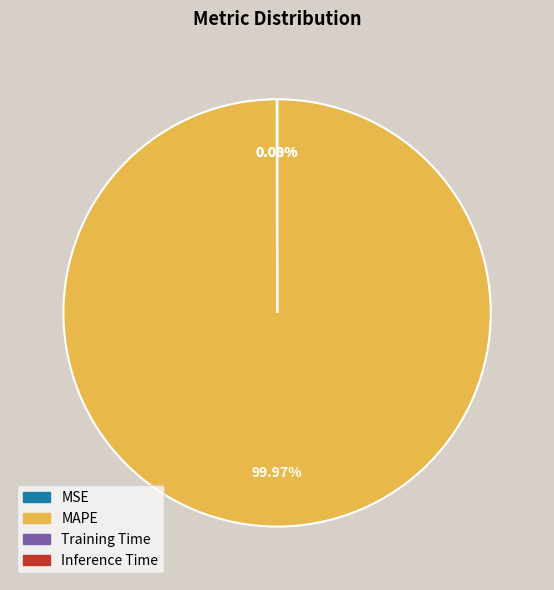

Is MAPE the majority of the pie?

Yes